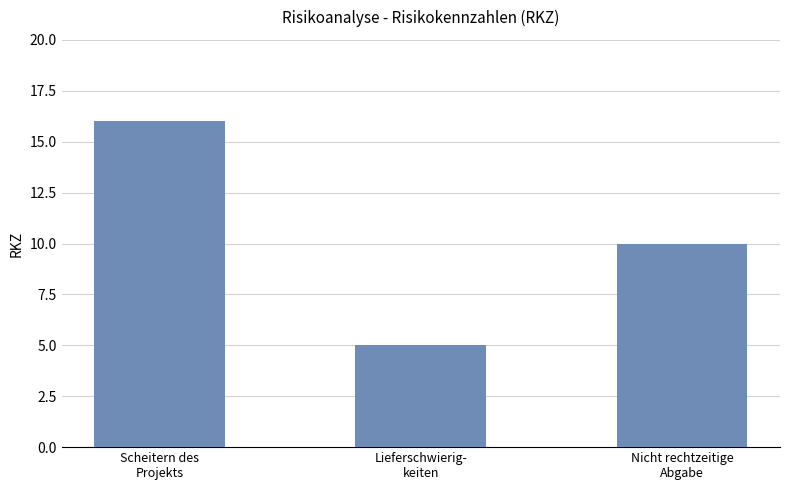

Between Nicht rechtzeitige
Abgabe and Scheitern des
Projekts, which is larger?

Scheitern des
Projekts